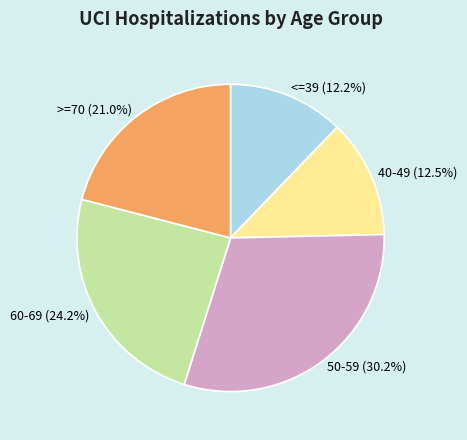

Combined, do >=70 and 50-59 account for over 50%?

Yes